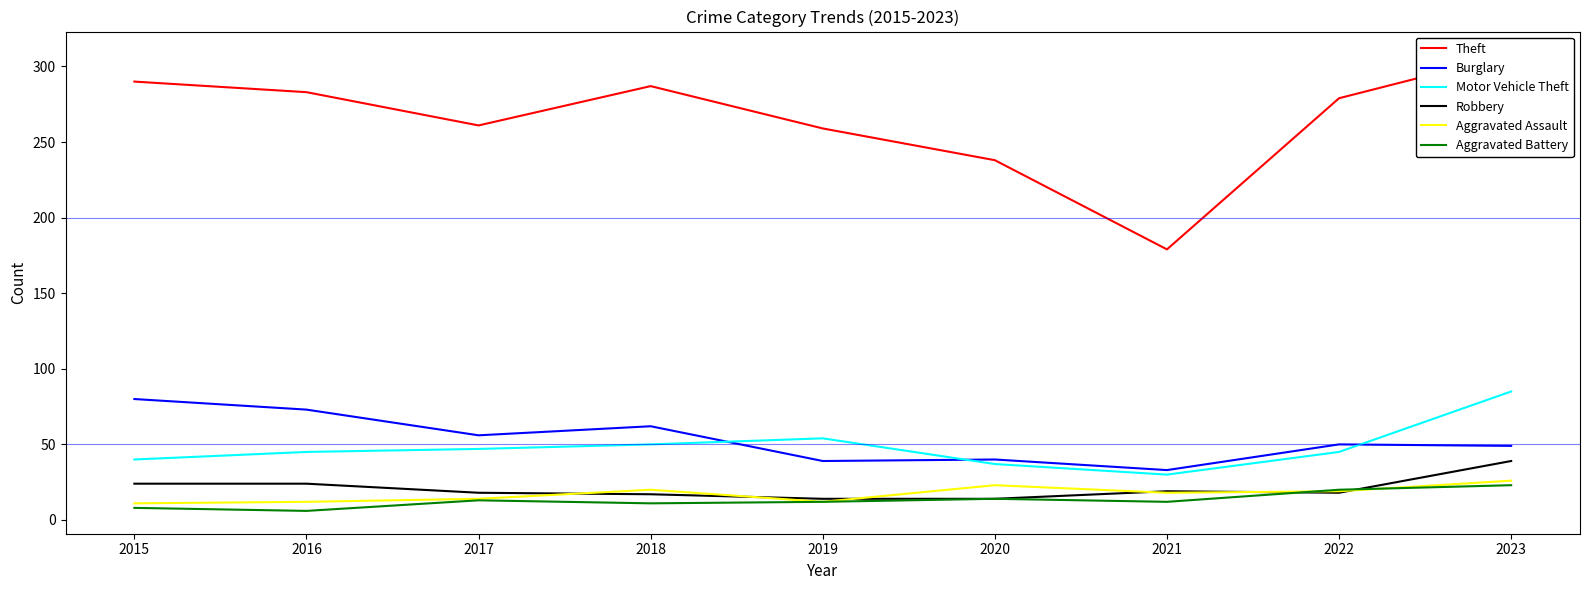

What is the sum of all Motor Vehicle Theft values?

433